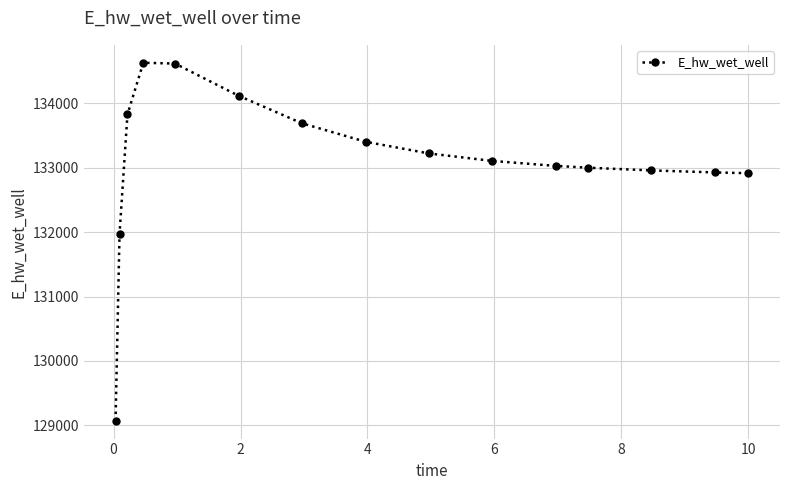

What is the minimum value shown in the chart?

129071.4